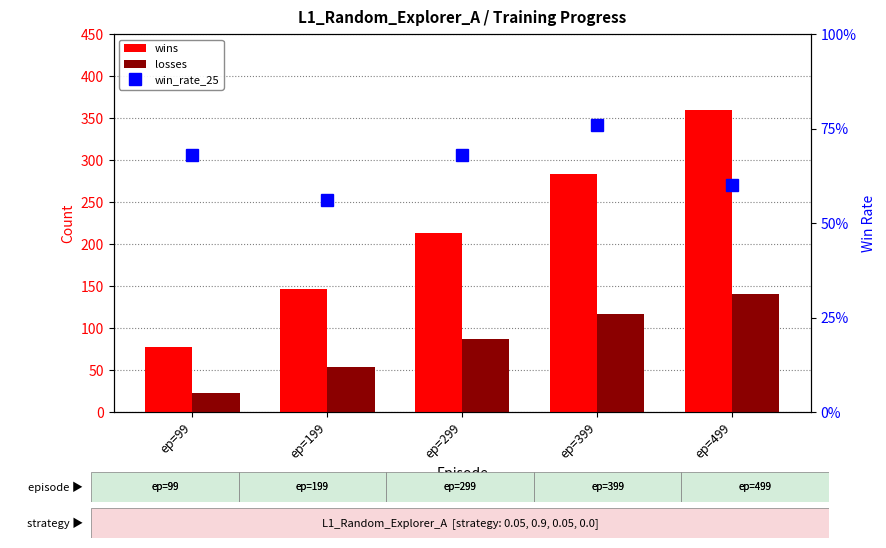

Which series has the largest range (max minus min)?

wins